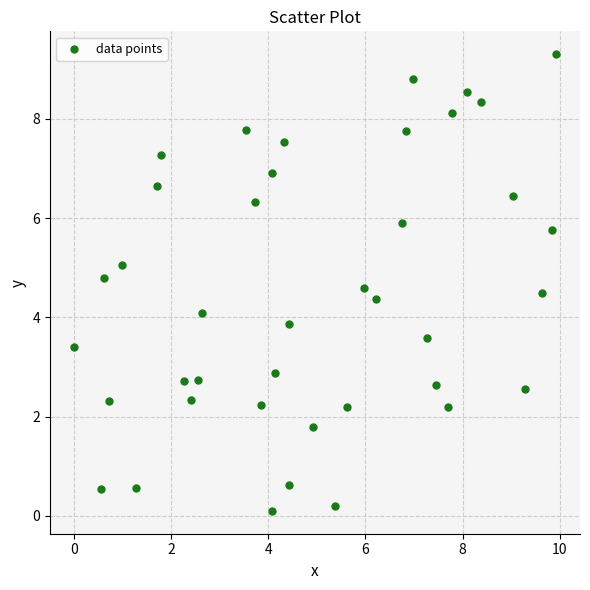

What is the range of Y values (max minus min)?

9.2